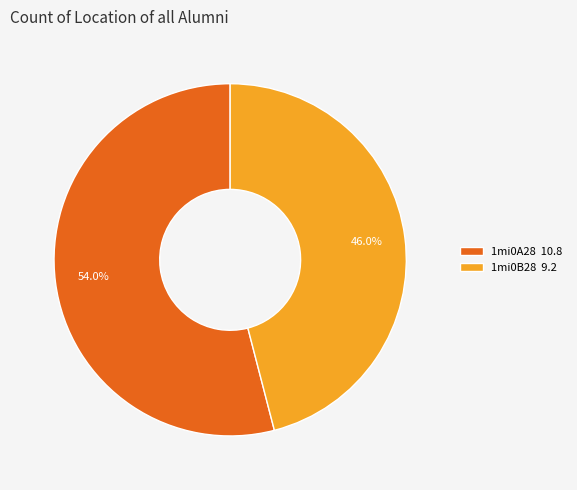

How many slices are in this pie chart?

2